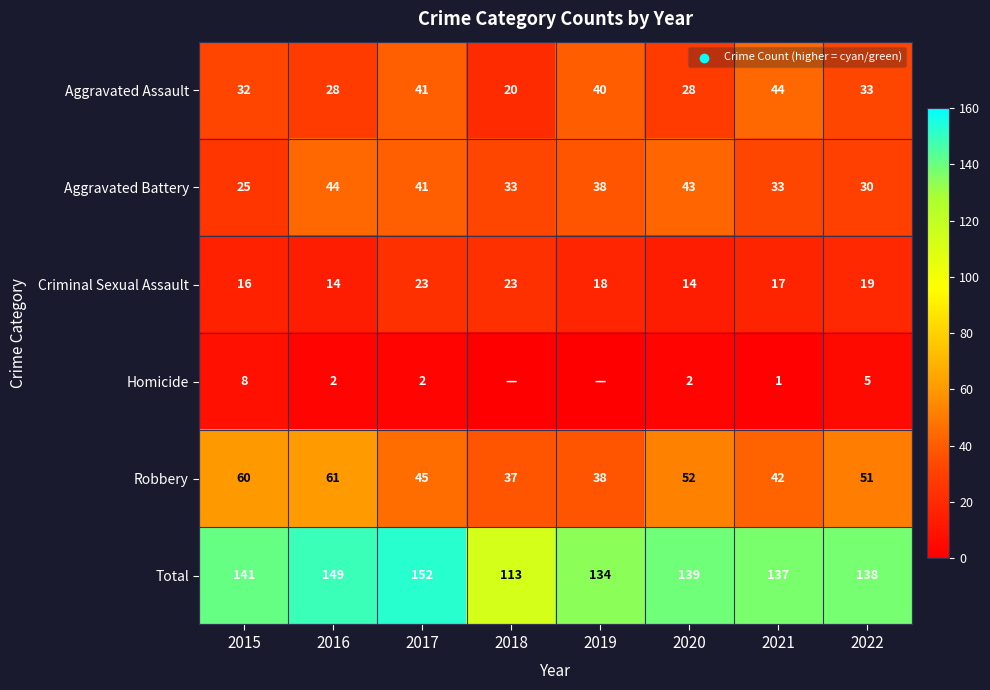

What is the sum of the Aggravated Battery values at 2017 and 2020?

84